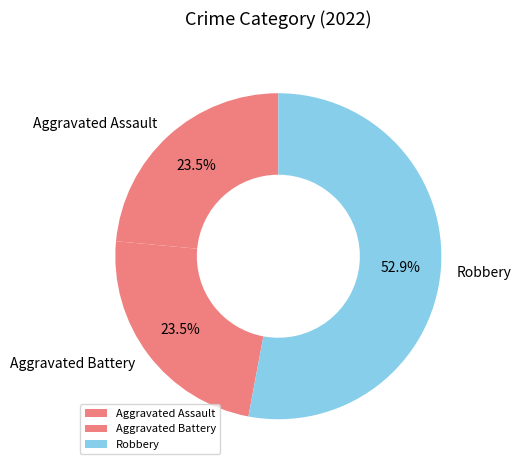

Which has a higher value, Aggravated Assault or Robbery?

Robbery